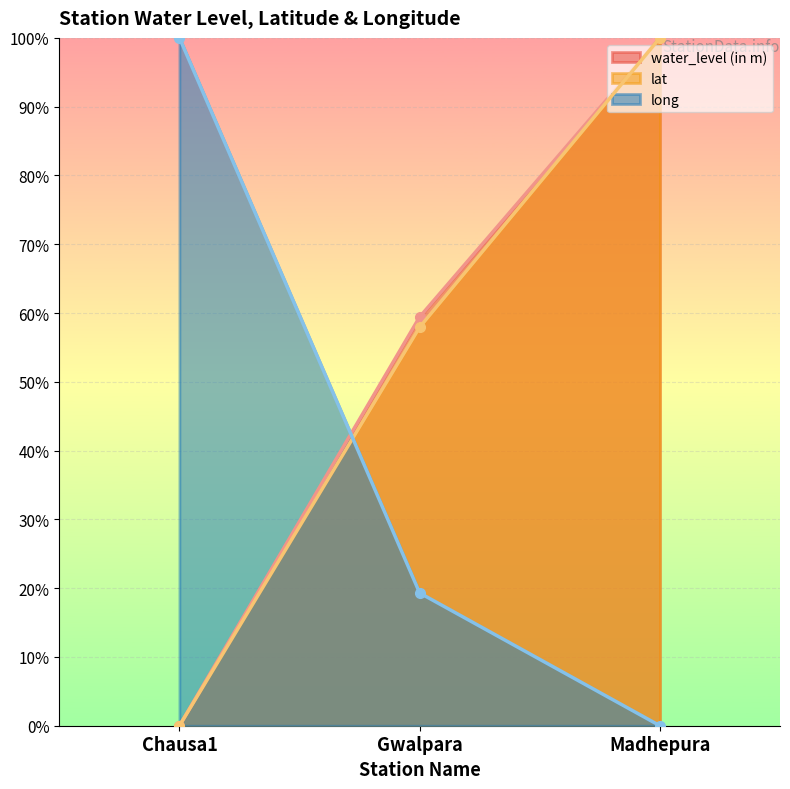

What is the spread (max minus min) of values at Madhepura?

100.0